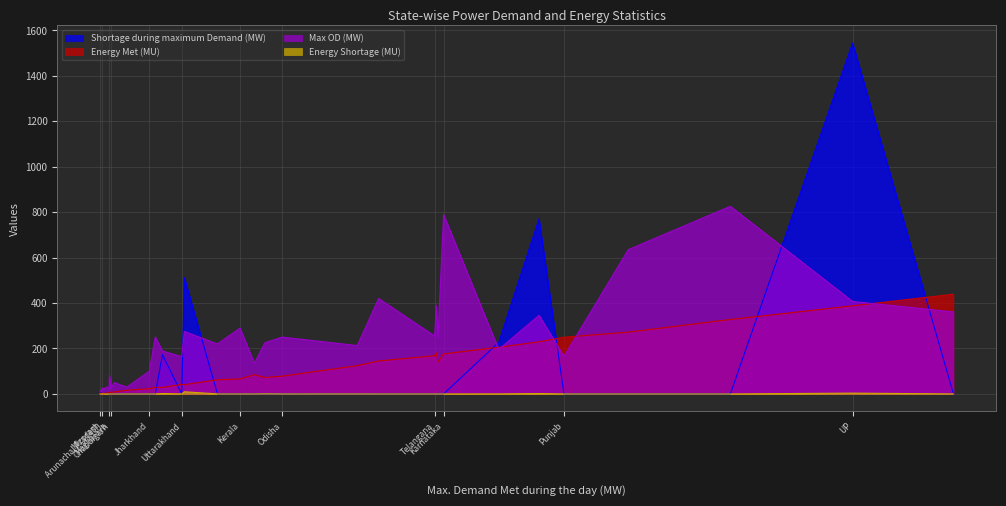

At which category is the sum across all series the highest?

UP